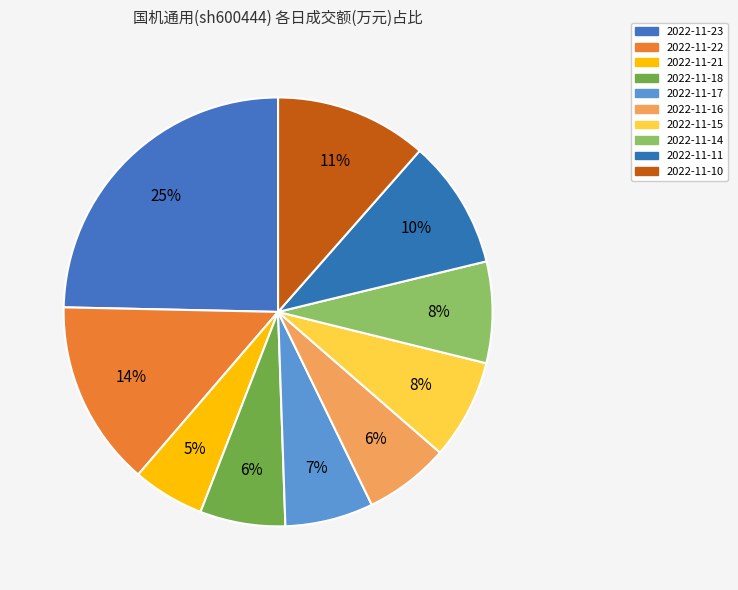

Is 2022-11-23 the majority of the pie?

No